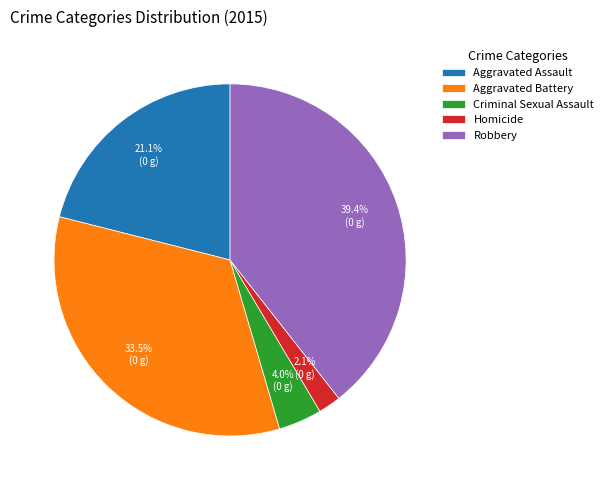

Does Homicide represent more than half of the total?

No